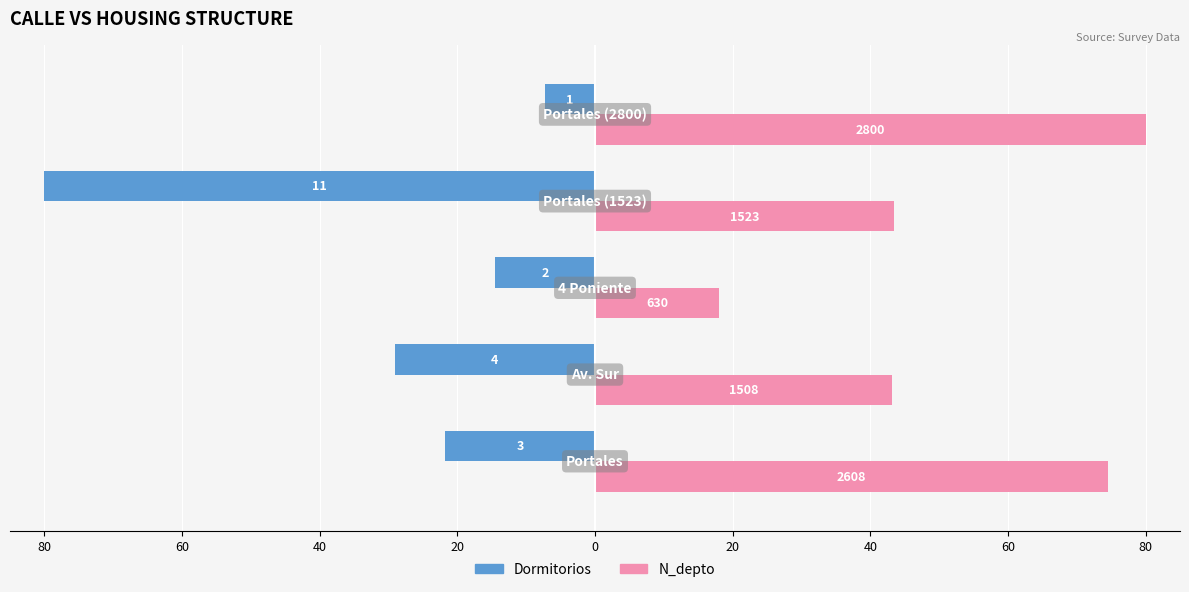

What are all the series names shown in the legend?

Dormitorios, N_depto